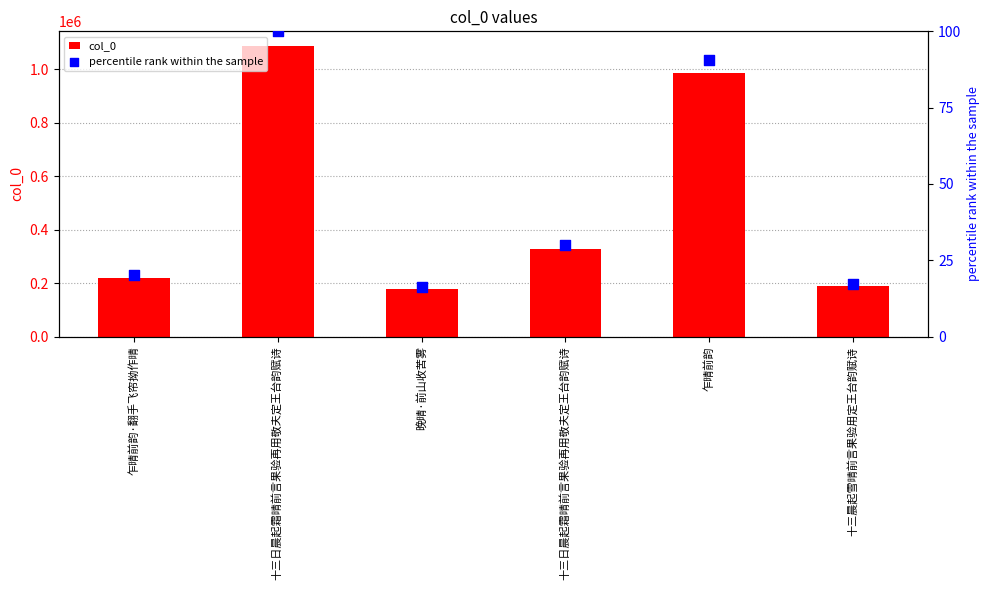

Which series reaches the maximum Y coordinate?

col_0